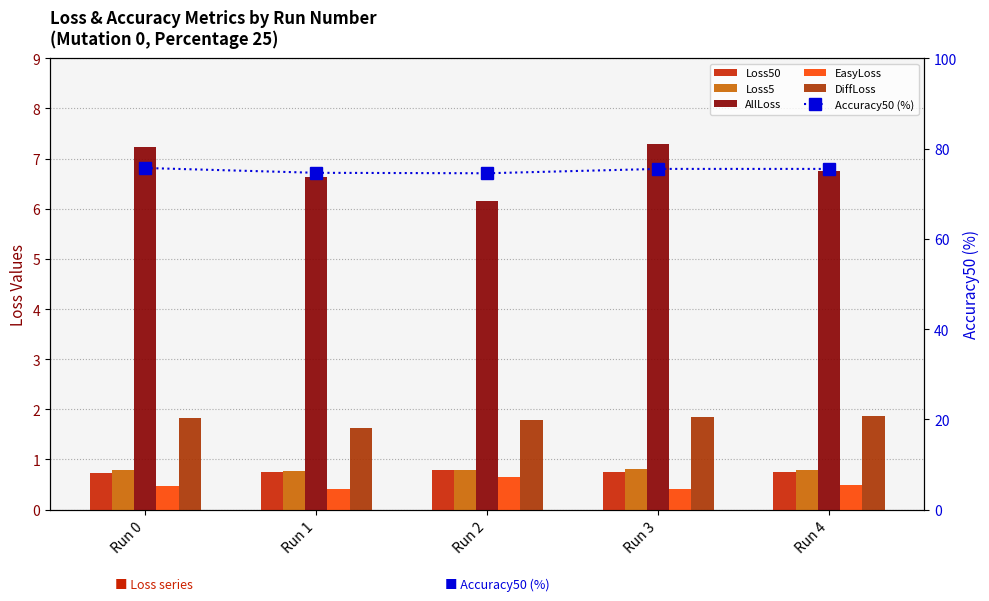

Is it true that AllLoss equals 11.0 at Run 0?

False